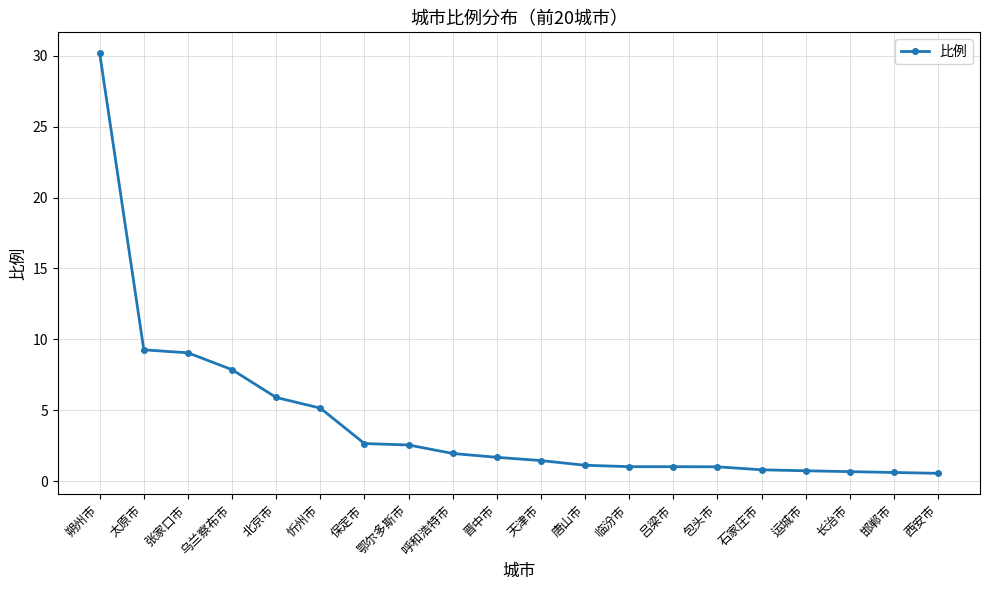

What is the difference between the maximum and minimum values?

29.6